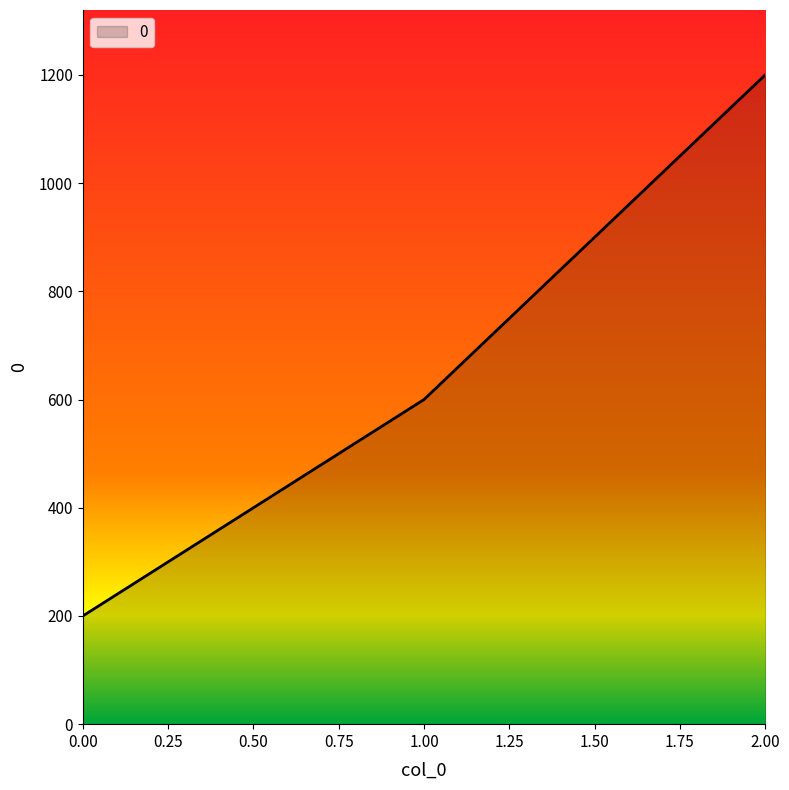

Read the value at 1.00.

600